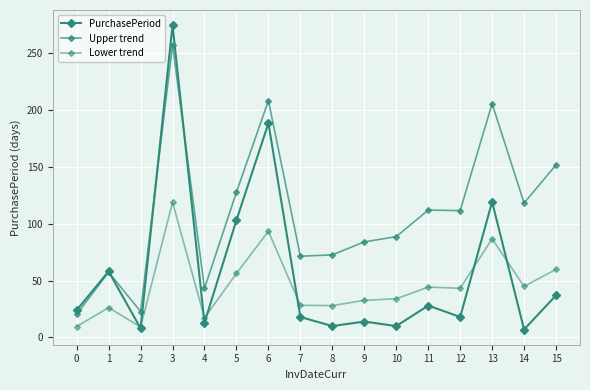

Does the chart have visible grid lines?

Yes